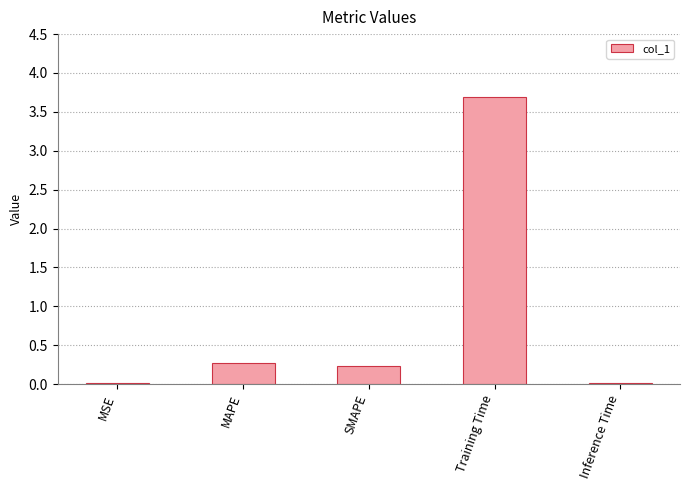

What is the maximum value shown in the chart?

3.7